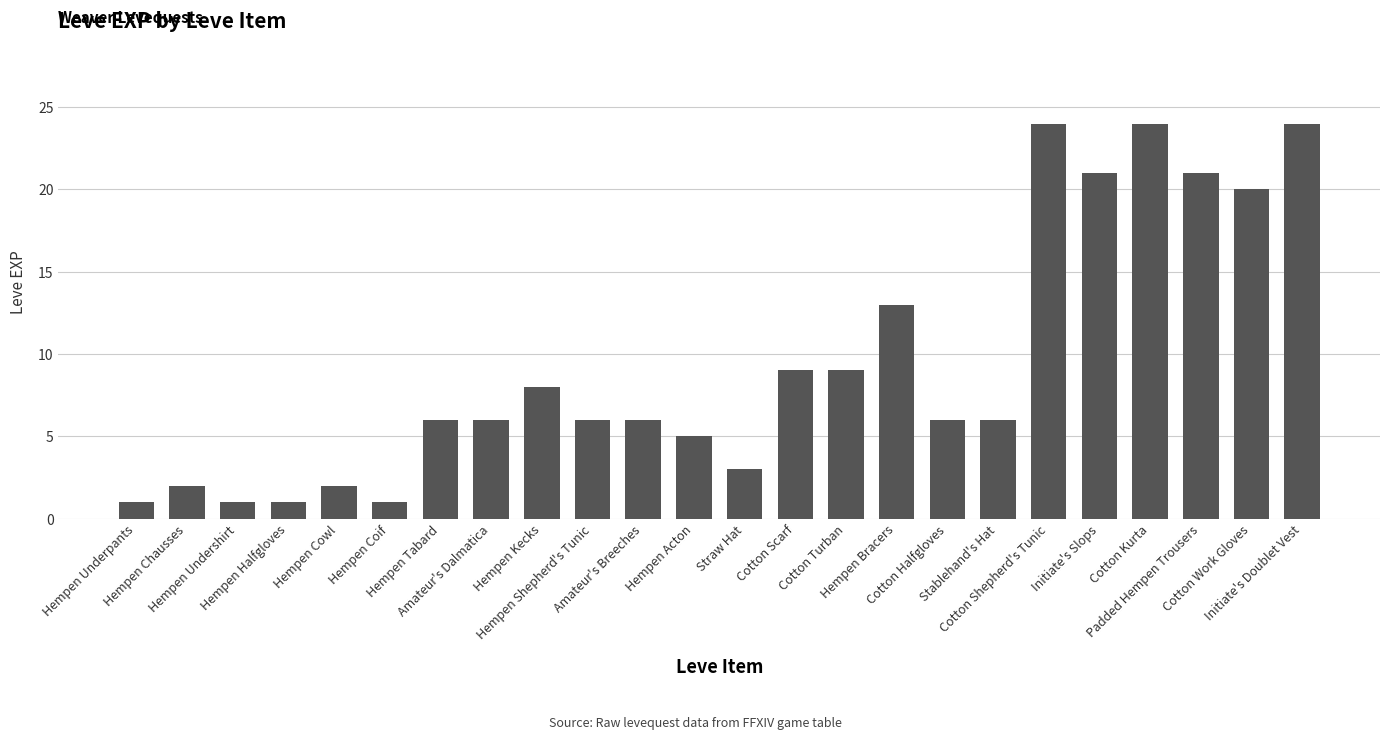

Reading right to left, list all the values displayed in this chart.

24	20	21	24	21	24	6	6	13	9	9	3	5	6	6	8	6	6	1	2	1	1	2	1